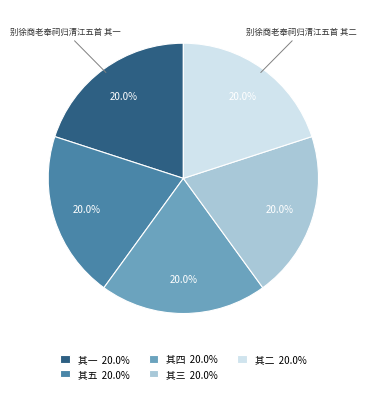

How many segments does this pie chart have?

5